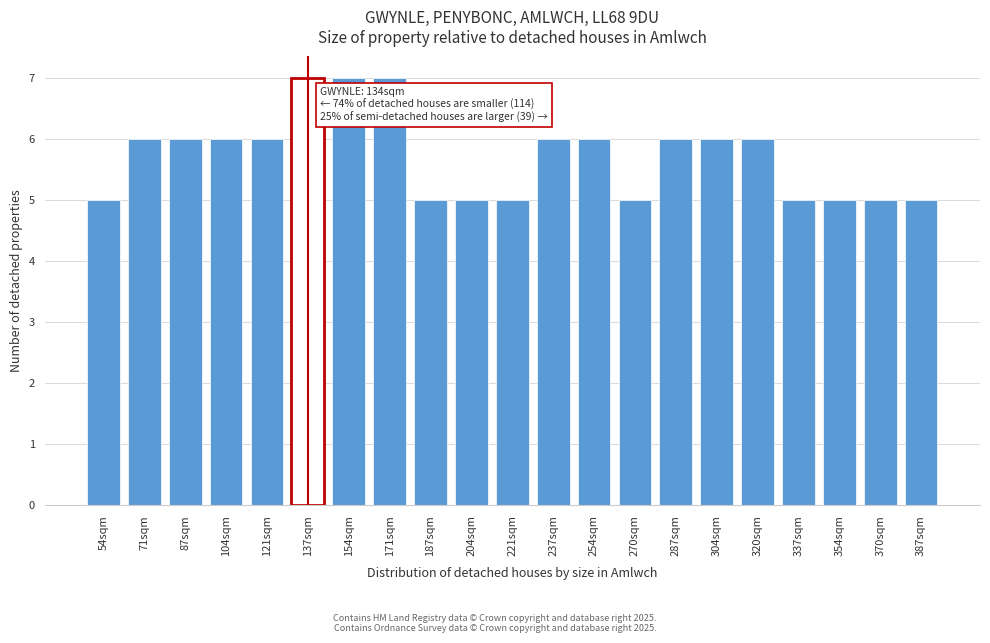

Reading left to right, transcribe all the data shown in this chart.

54sqm=5	71sqm=6	87sqm=6	104sqm=6	121sqm=6	137sqm=7	154sqm=7	171sqm=7	187sqm=5	204sqm=5	221sqm=5	237sqm=6	254sqm=6	270sqm=5	287sqm=6	304sqm=6	320sqm=6	337sqm=5	354sqm=5	370sqm=5	387sqm=5